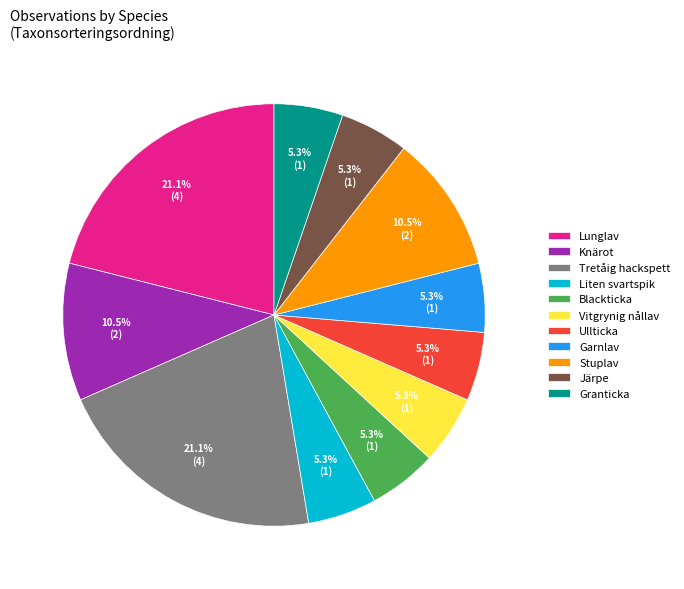

To the nearest percent, what is the difference between the largest and smallest slice percentages?

16%